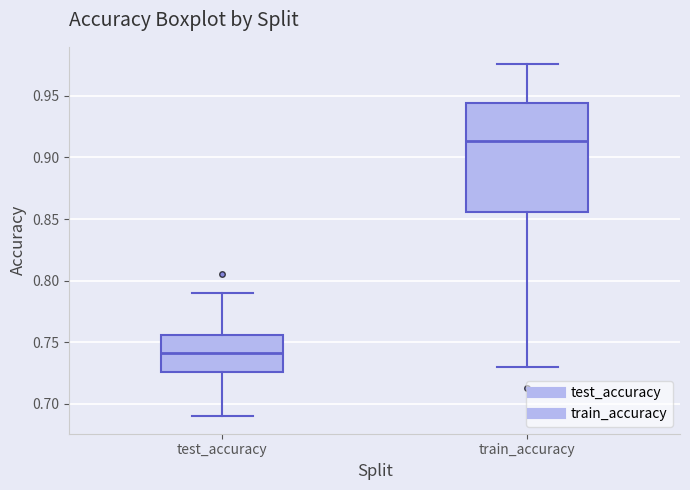

Where does the median line of the box for test_accuracy sit on the y-axis? The values are not printed on the chart, so give them approximately, as read against the axis.

0.740